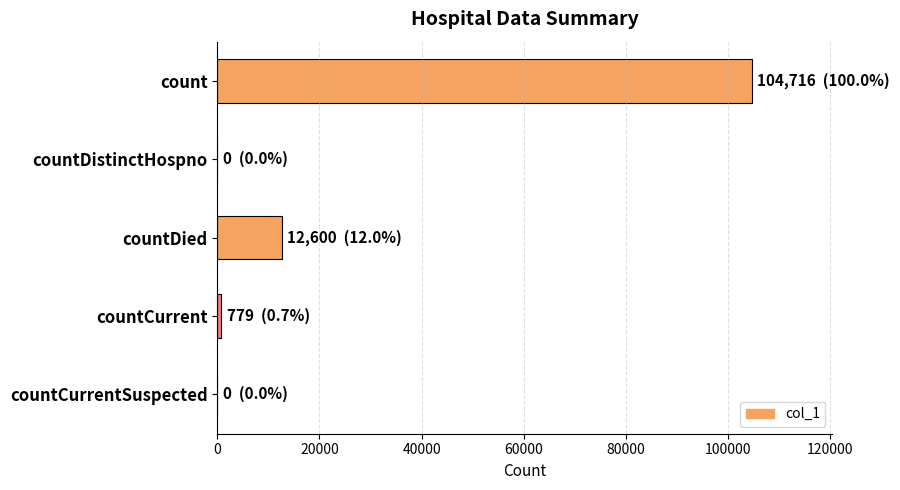

Count the number of categories in the chart.

5